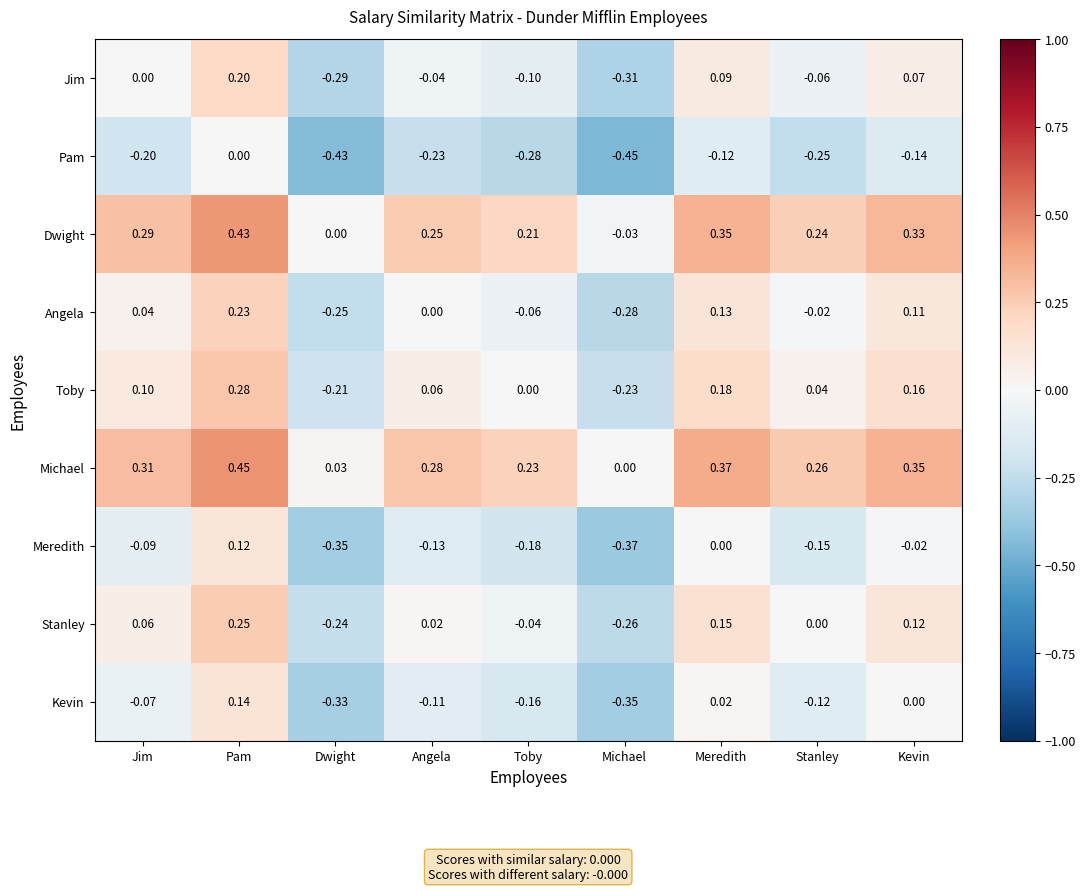

How many distinct data groups are displayed?

9